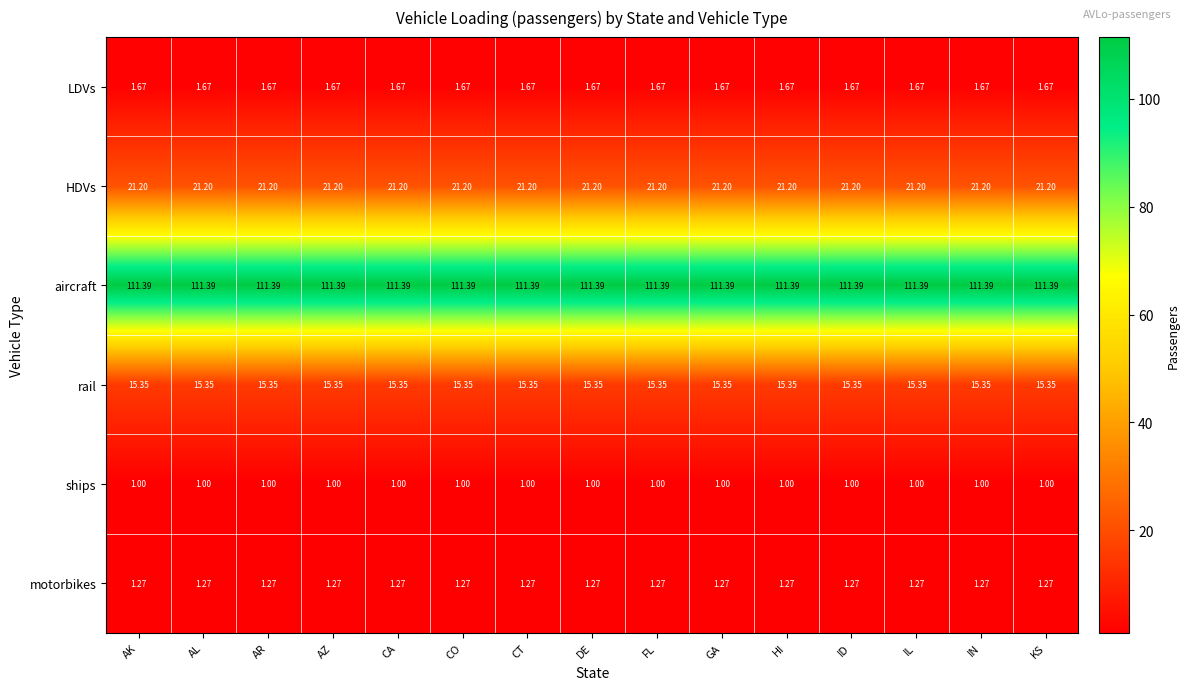

Is the value of aircraft at CA greater than the value of rail at ID?

Yes